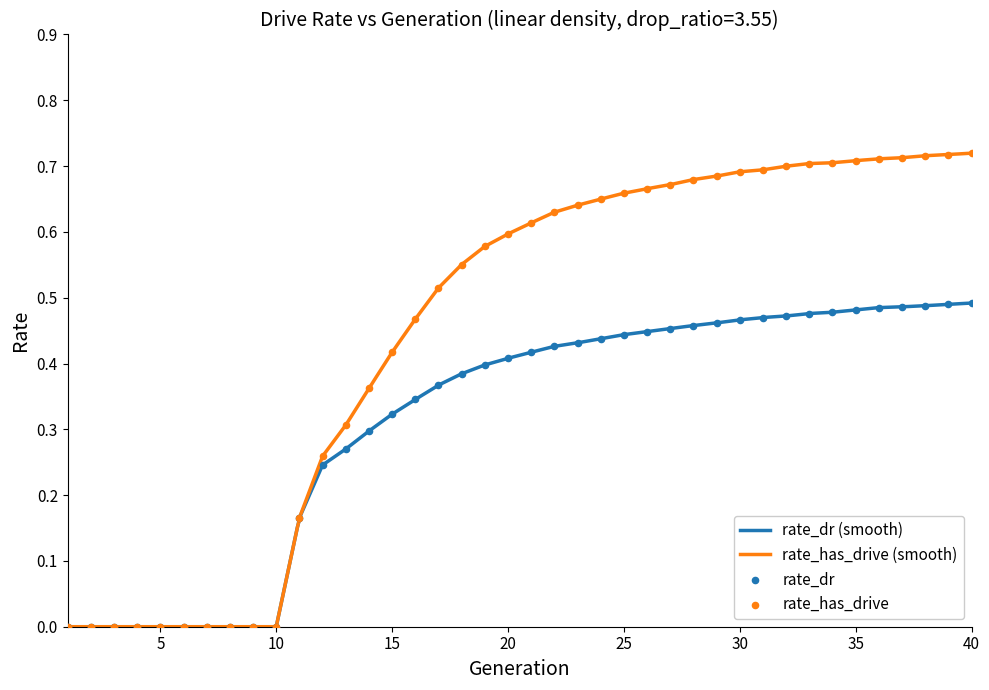

What are all the series names shown in the legend?

rate_dr, rate_has_drive